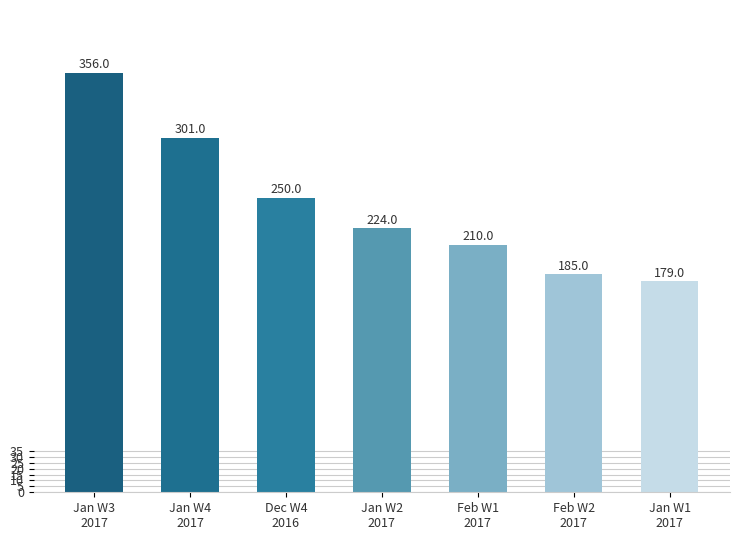

What is the sum of all values?

1705